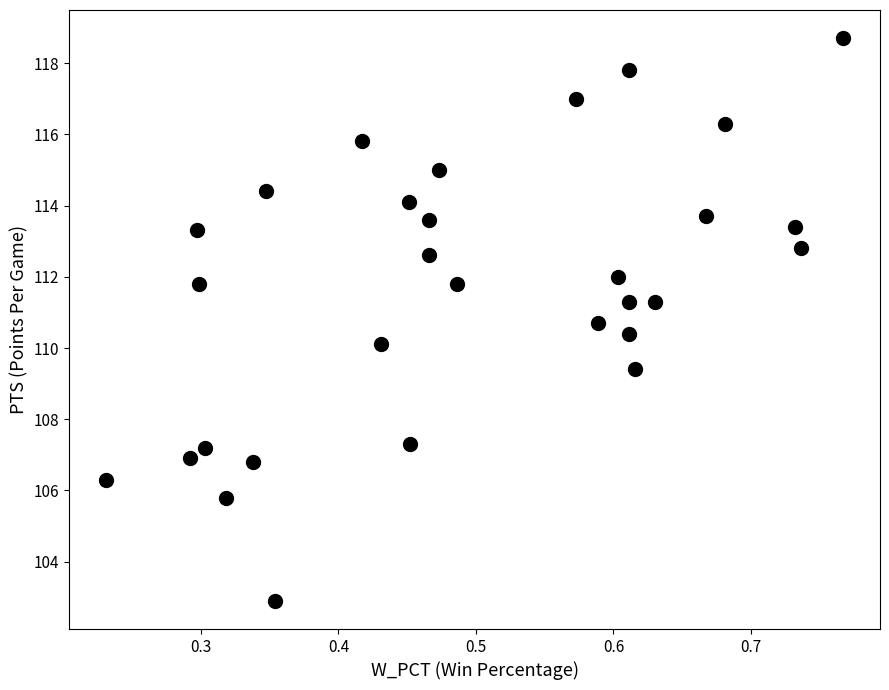

What is the range of X values (max minus min)?

0.5